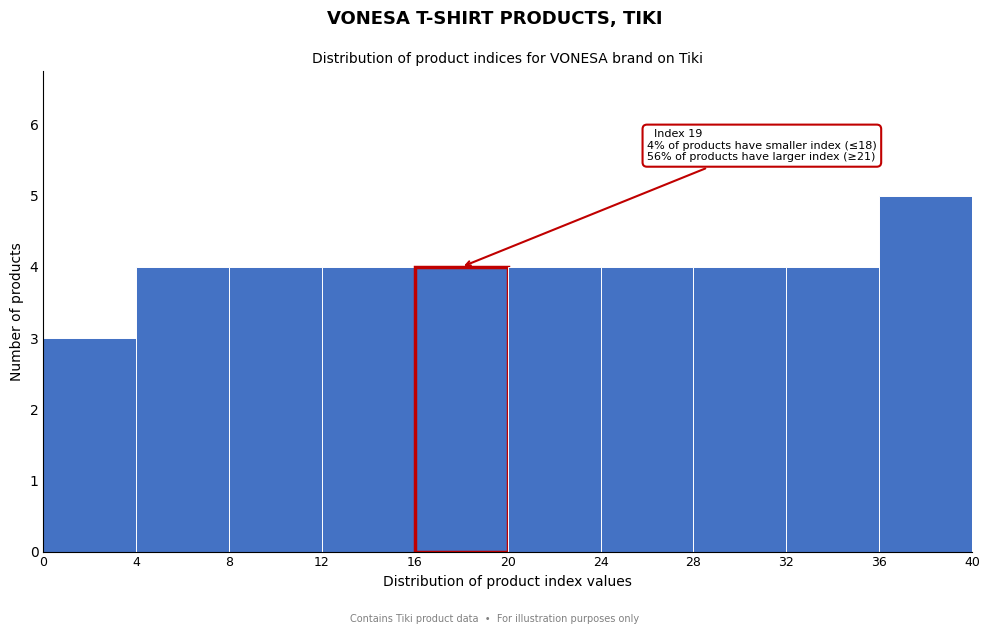

Over which range of the x-axis is the bar tallest?

36 to 40